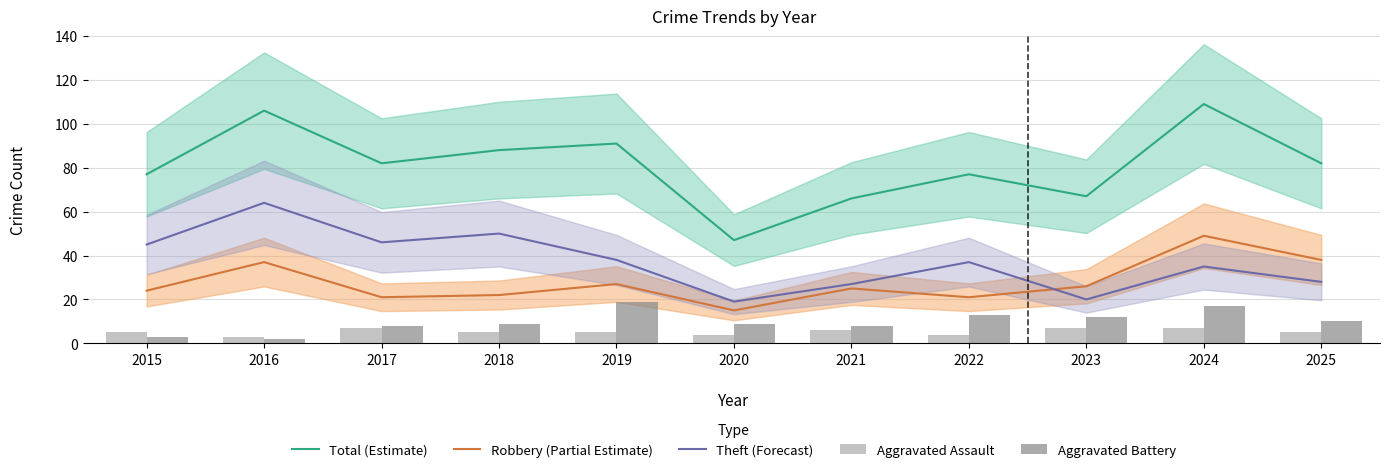

At which label does Aggravated Assault reach its minimum?

2016